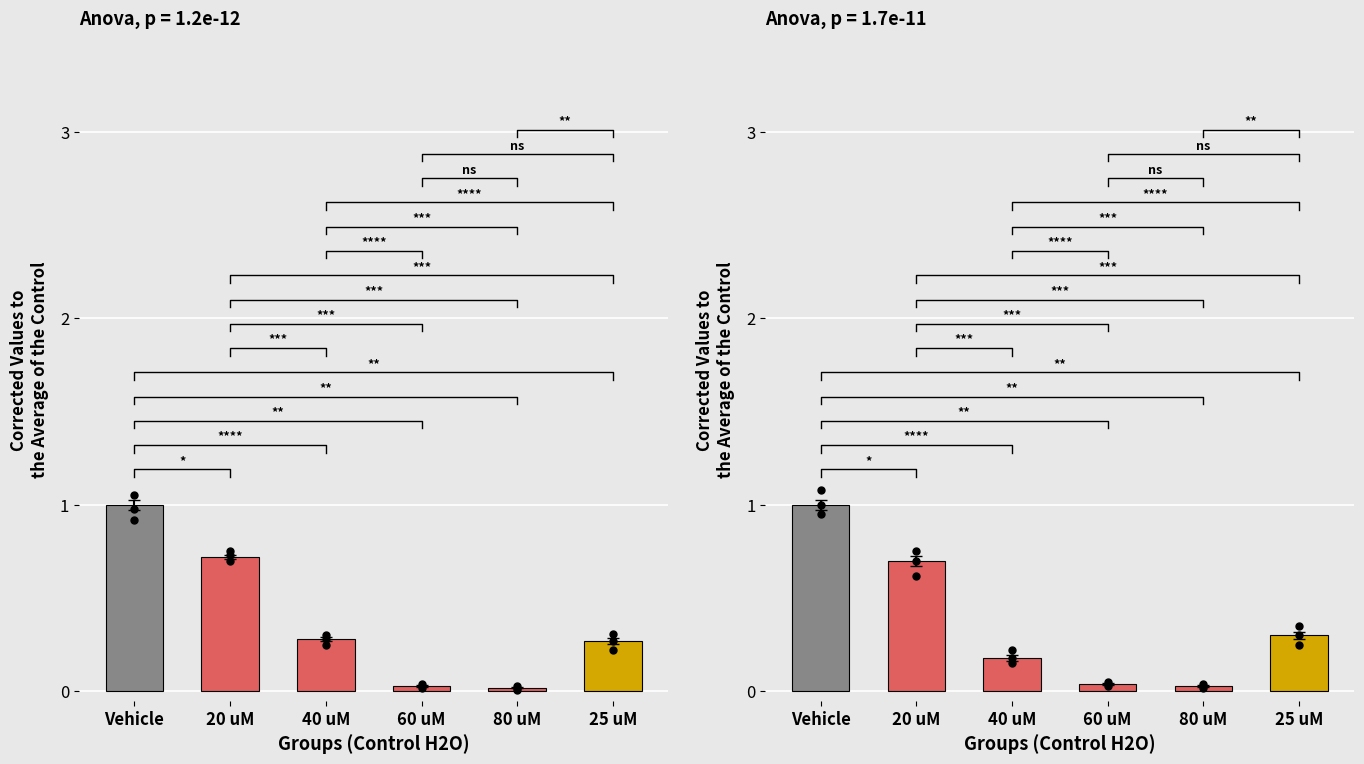

Which series reaches the minimum Y coordinate?

80 uM